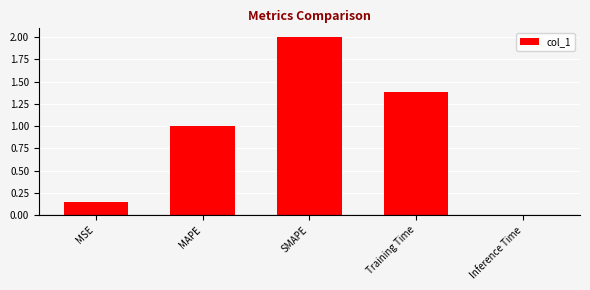

List the labels in order of value, smallest first.

Inference Time, MSE, MAPE, Training Time, SMAPE